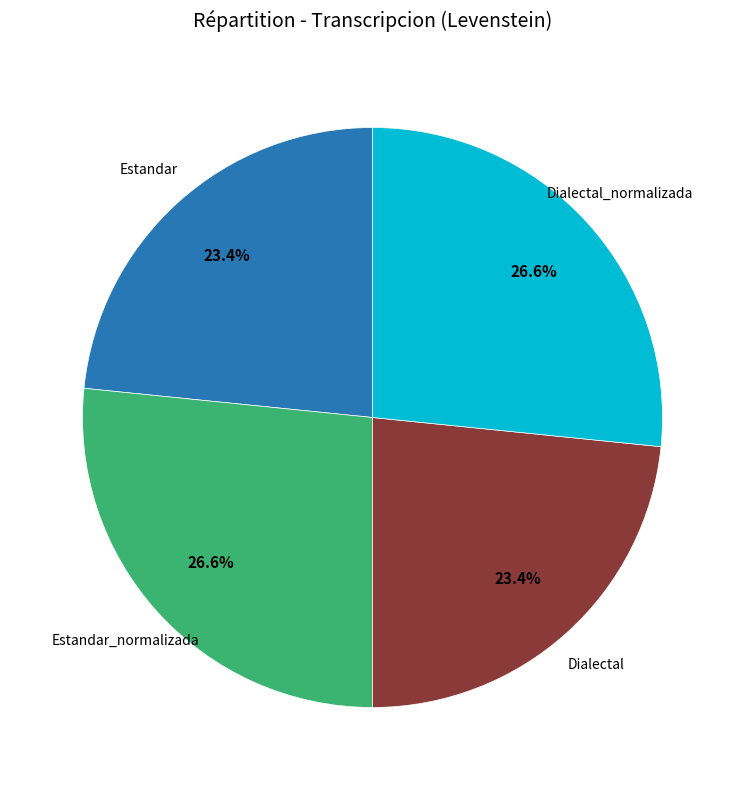

Does any single category account for the majority?

No